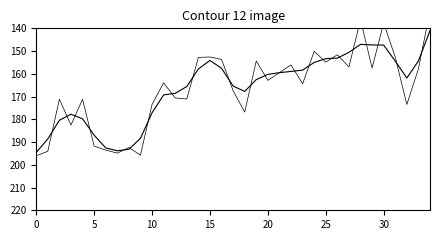

Is it true that Dividends equals 74.3 at 34?

False